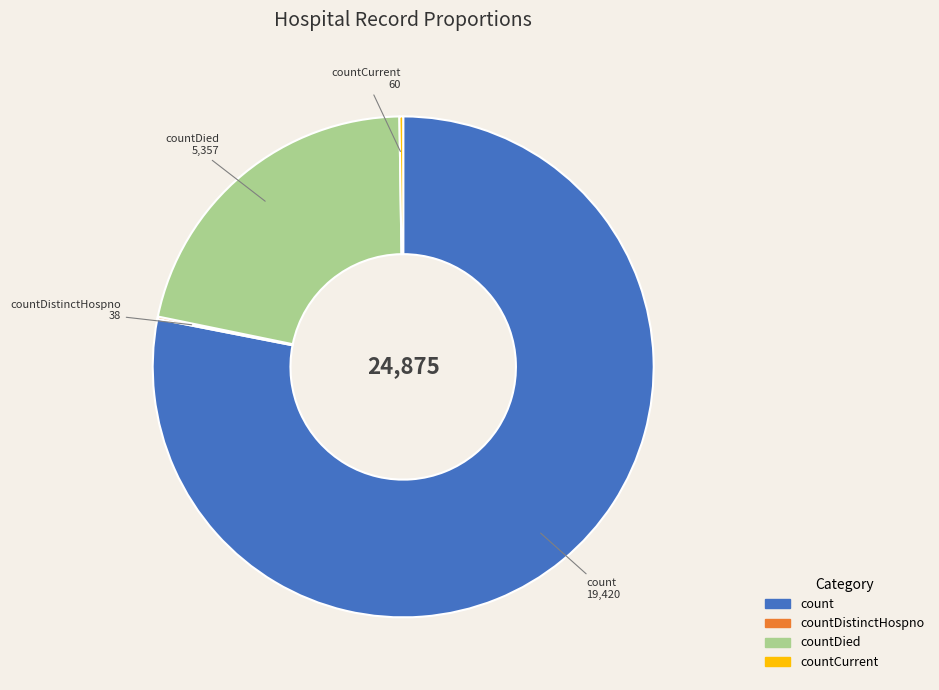

Is it true that countDied is 32% of the pie?

False